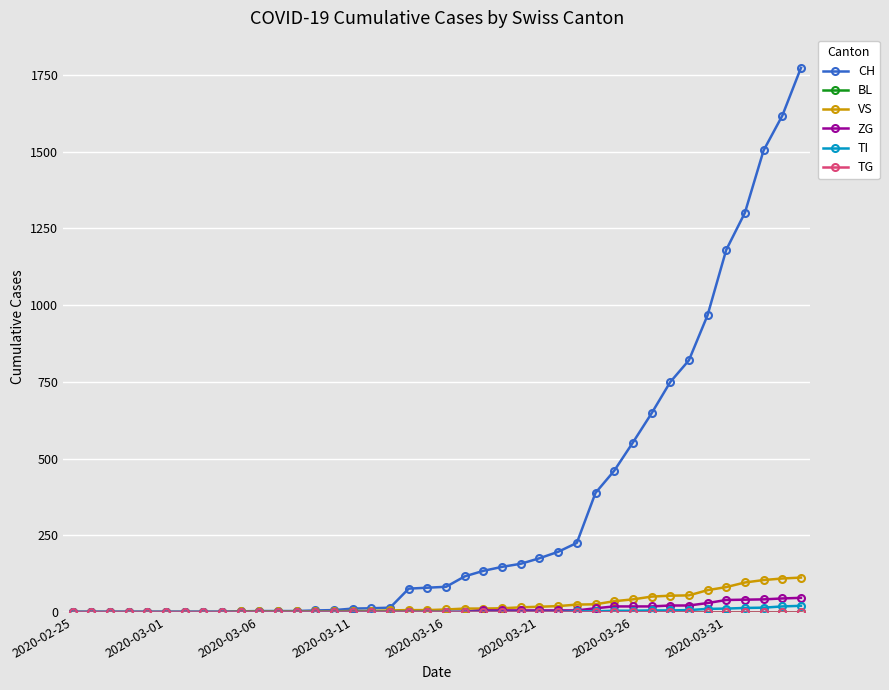

What is the value of the ZG point at the 39th from the left?

44